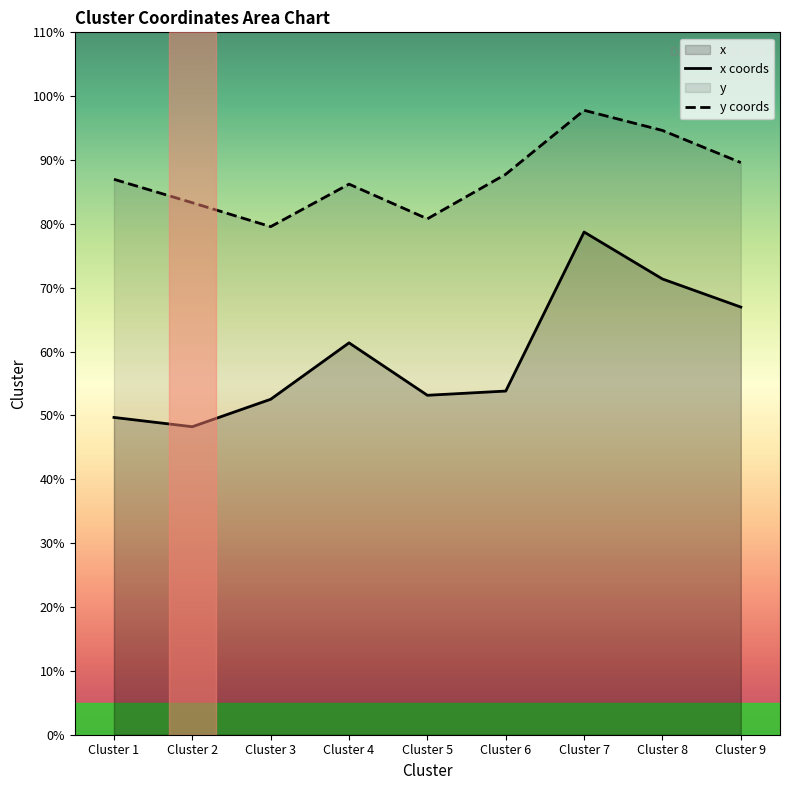

Between Cluster 4 and Cluster 7, which is larger?

Cluster 7